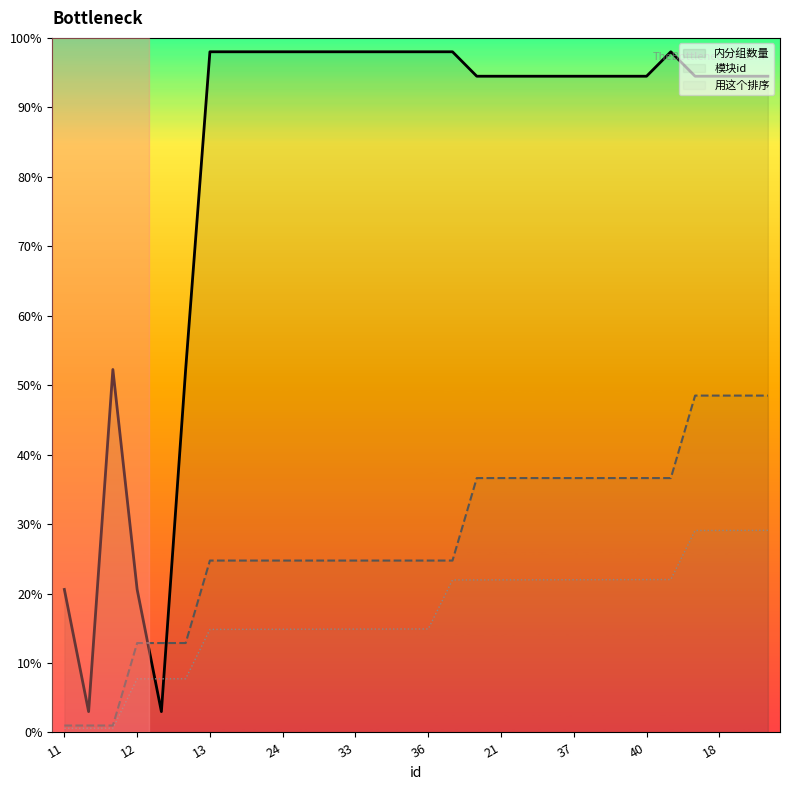

What are all the series names shown in the legend?

内分组数量, 模块id, 用这个排序